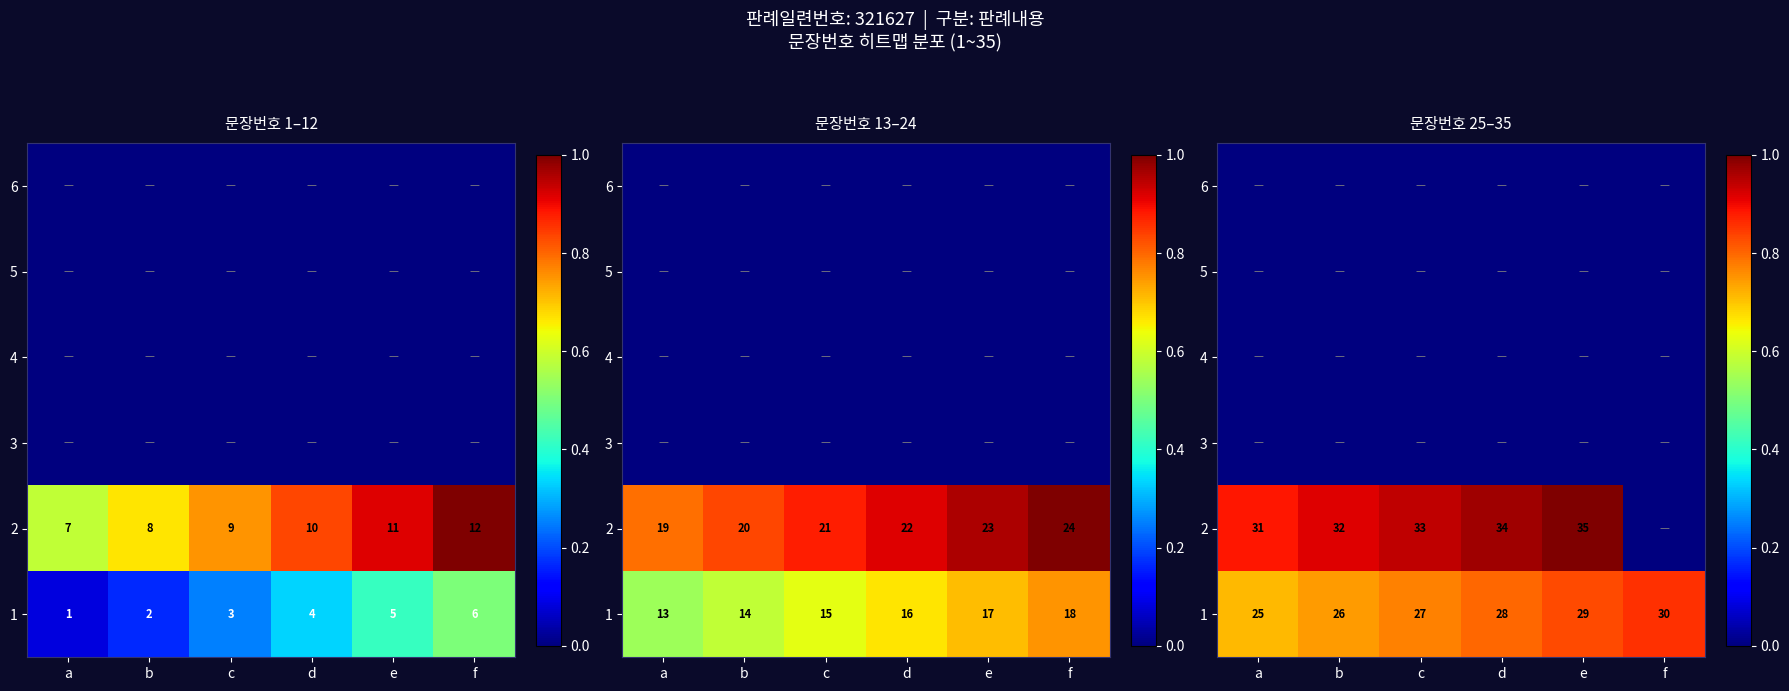

What is the total value across all series at a?

1.6